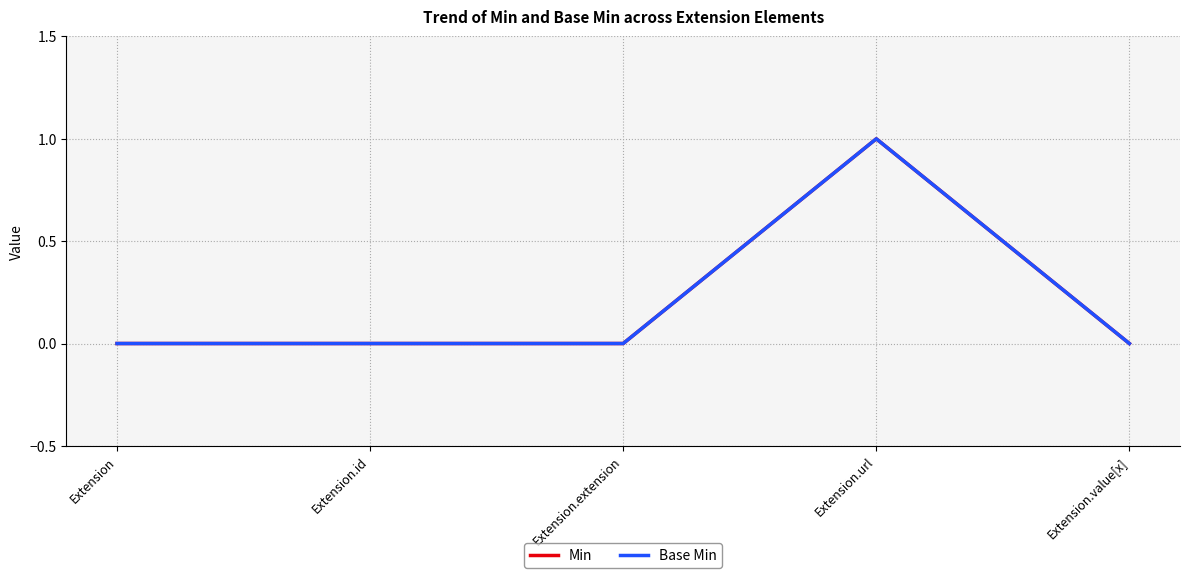

Does the chart display data point markers on the line(s)?

No